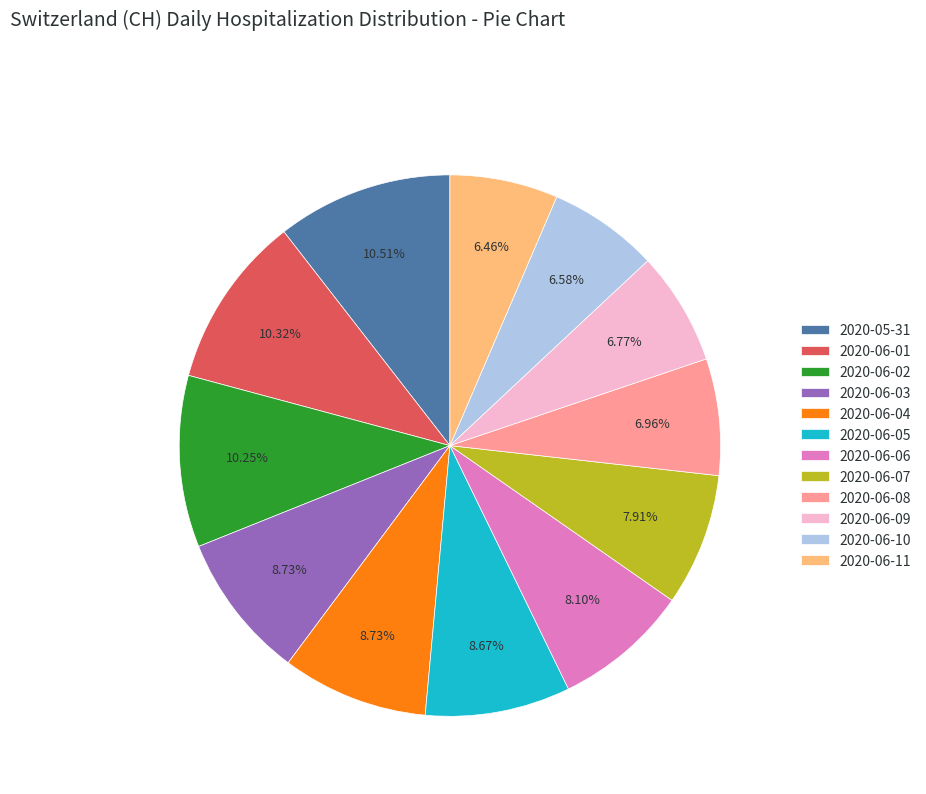

Do 2020-06-09 and 2020-06-06 together represent more than half of the pie?

No